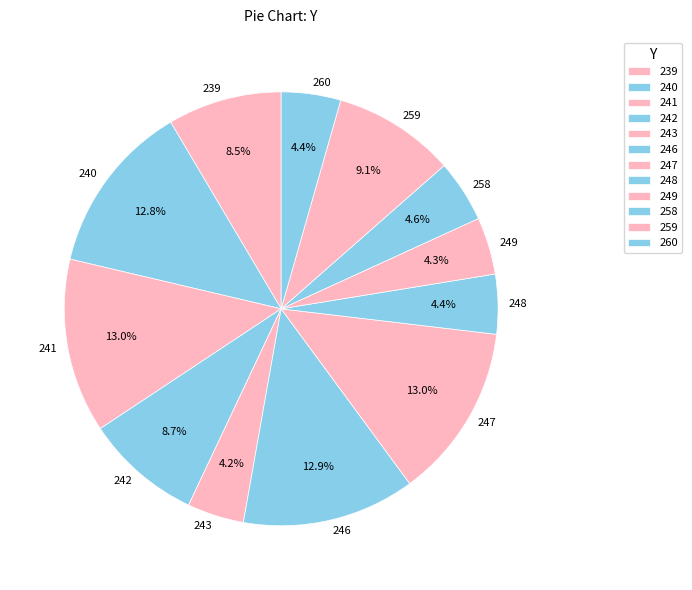

Is it true that 258 is 5% of the pie?

True